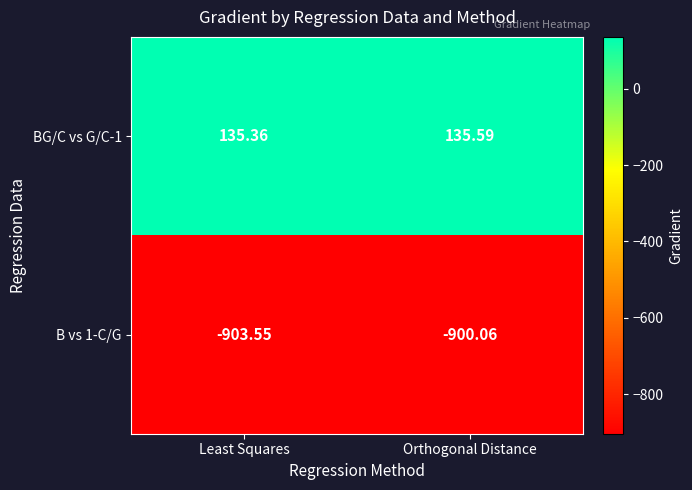

Which label corresponds to the smallest value in the chart?

Least Squares